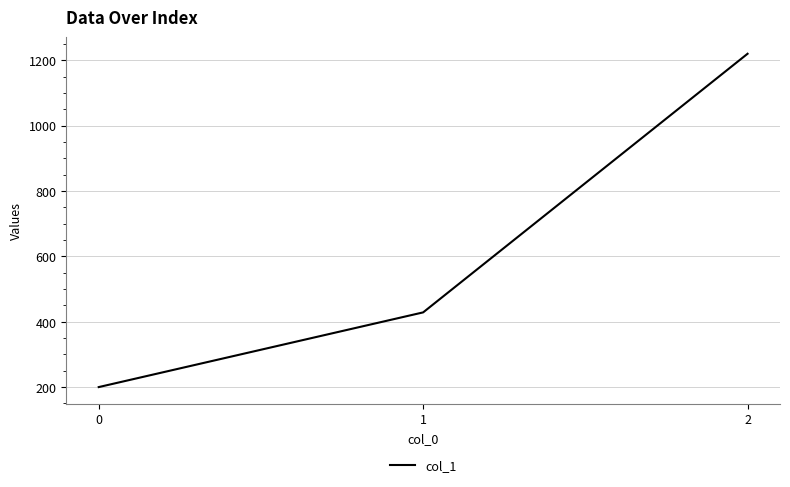

Is it true that the value at 1 is 428.6?

True